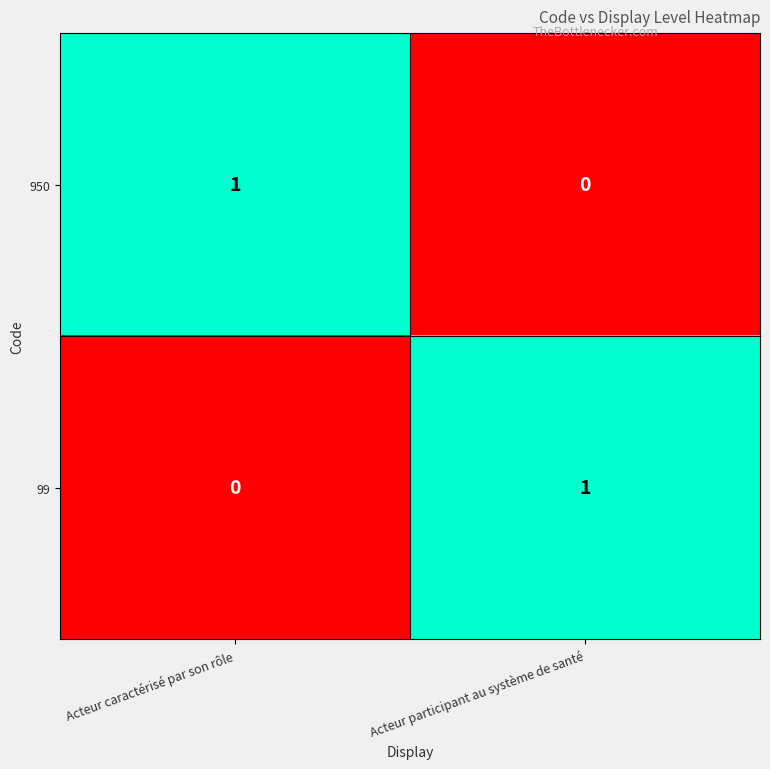

The value of 950 at Acteur participant au système de santé is 0. True or false?

True